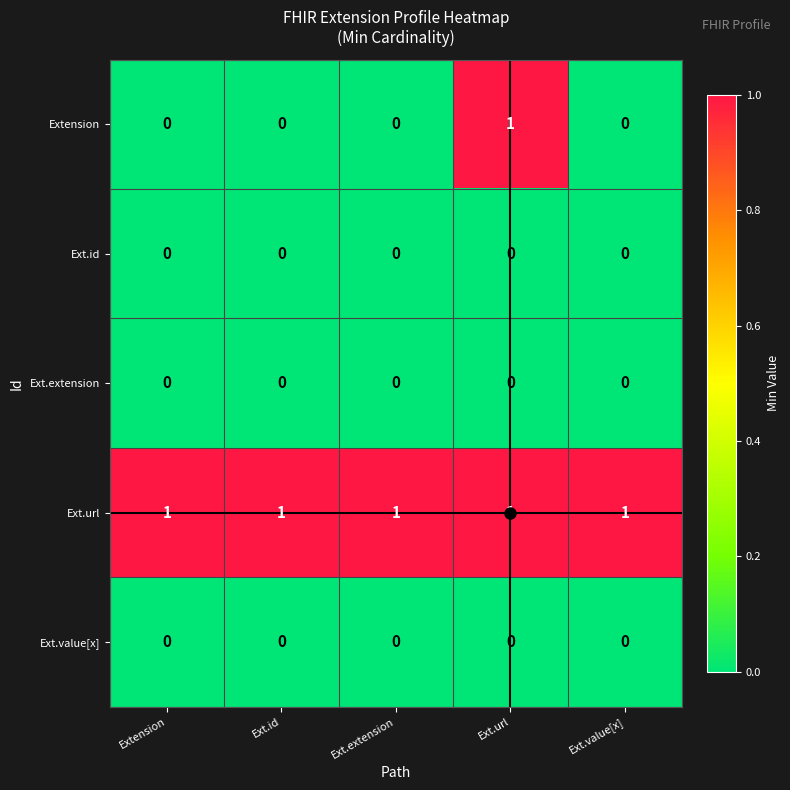

Is it true that Extension equals 1 at Extension?

False